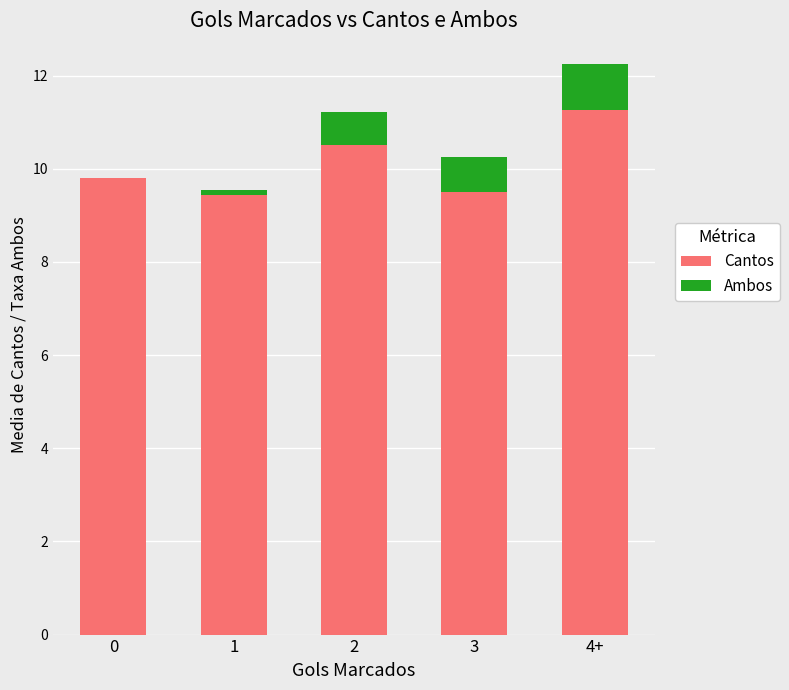

What is the difference between the Cantos values at 2 and 0?

0.7